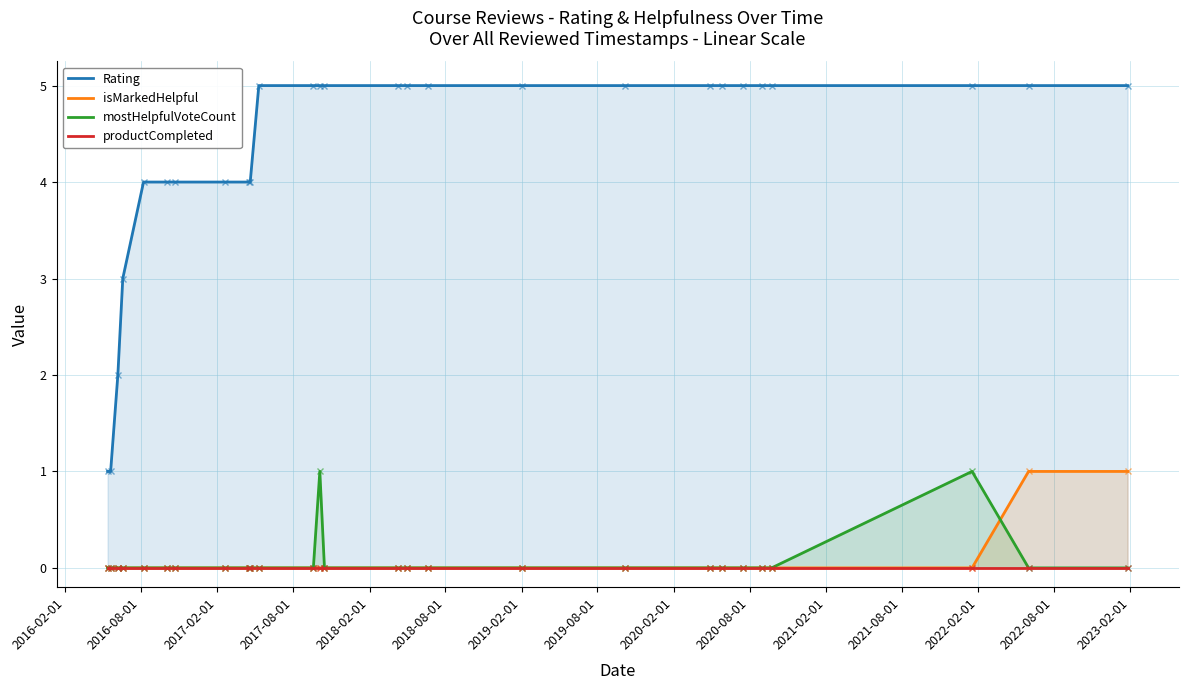

List the series in order of their peak value, lowest first.

productCompleted, isMarkedHelpful, mostHelpfulVoteCount, Rating